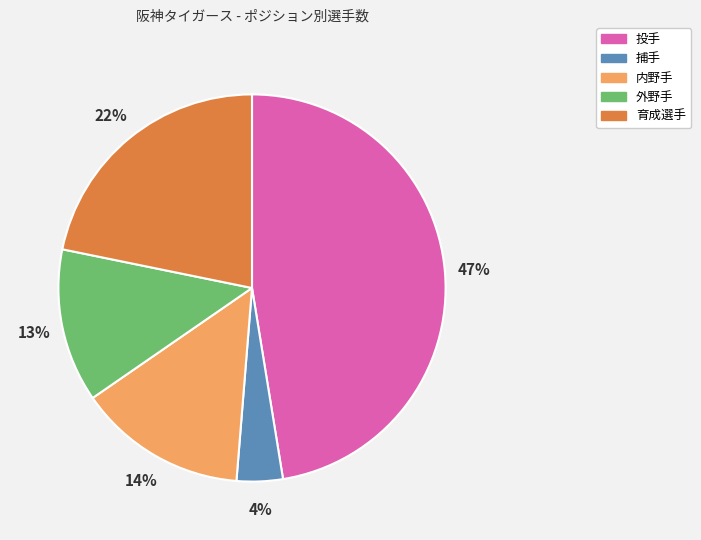

To the nearest percent, what portion does 育成選手 represent?

22%